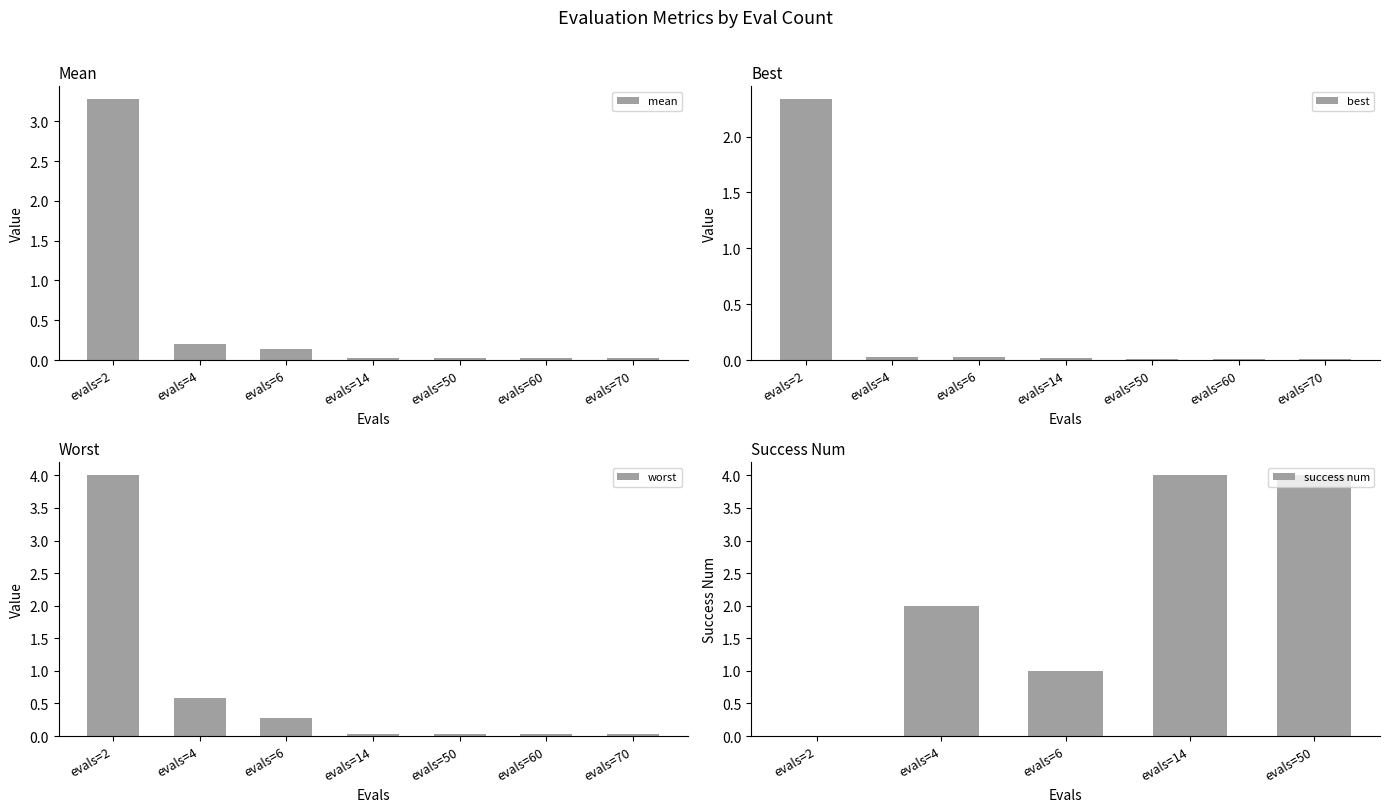

The mean series shows 0.0 at evals=60. True or false?

True